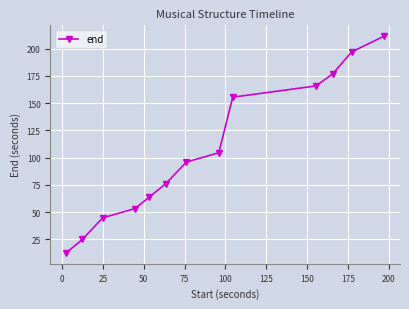

True or false: there are more than 0 points higher than both neighbors.

False